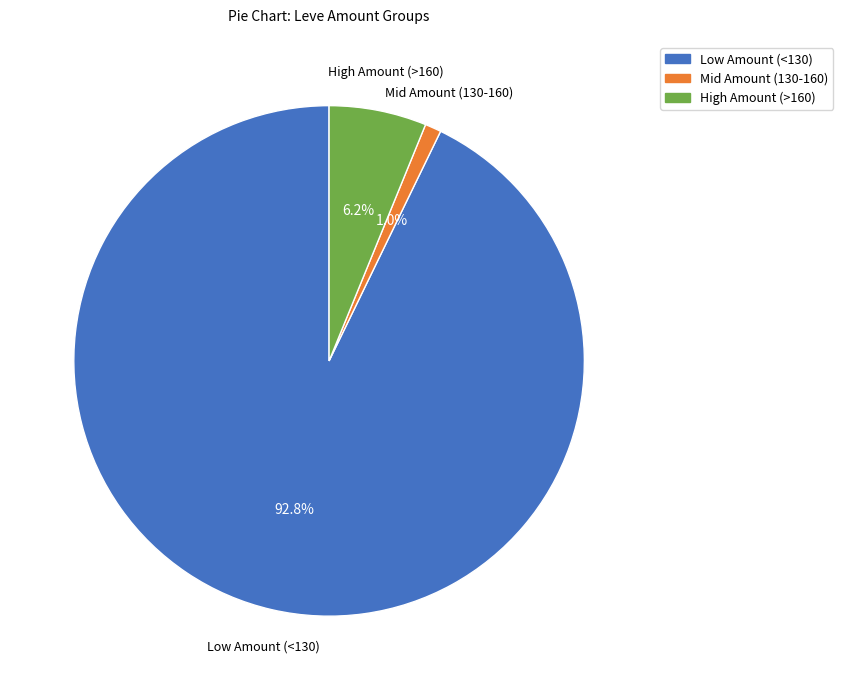

Is there any slice that represents more than half of the pie?

Yes